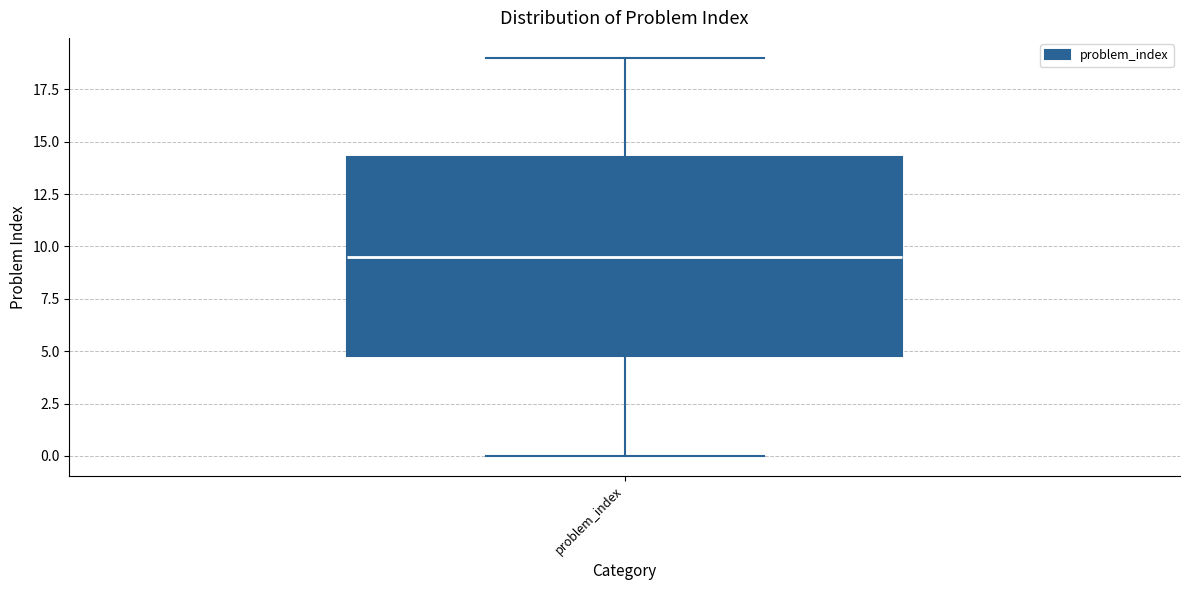

Where is the lower edge of the box for problem_index on the y-axis? The values are not printed on the chart, so give them approximately, as read against the axis.

5.0